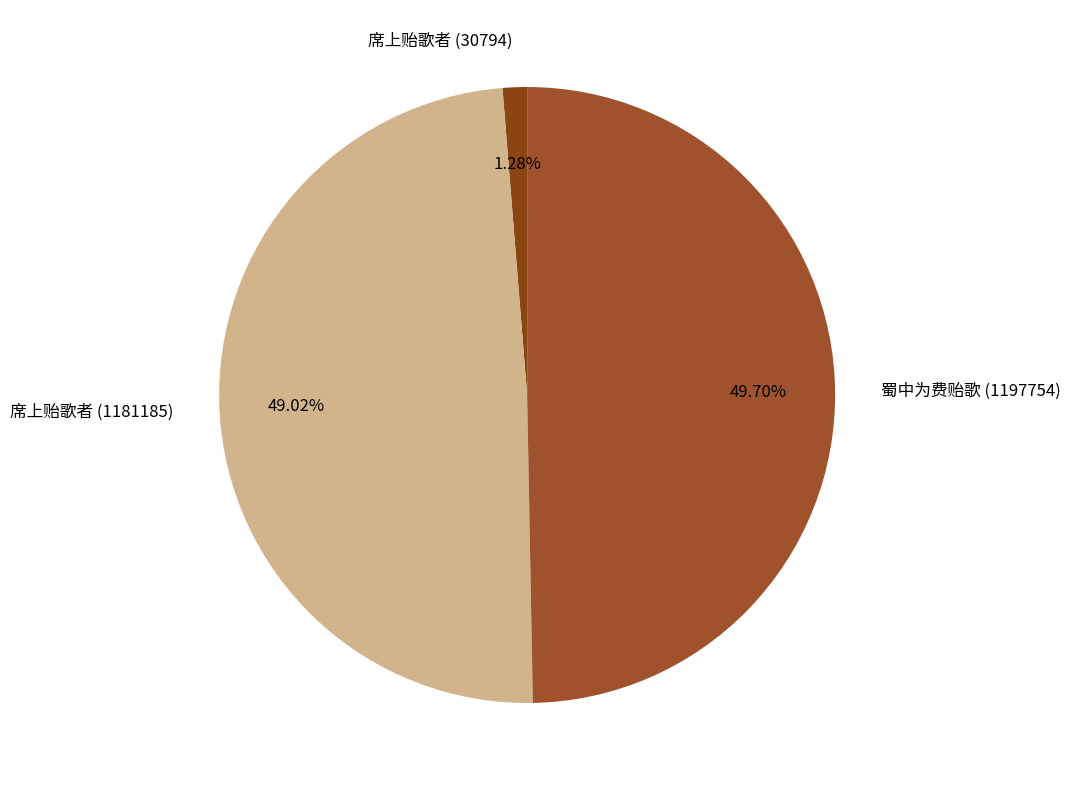

What percentage do 席上贻歌者 (1181185) and 蜀中为费贻歌 (1197754) together represent?

98.7%